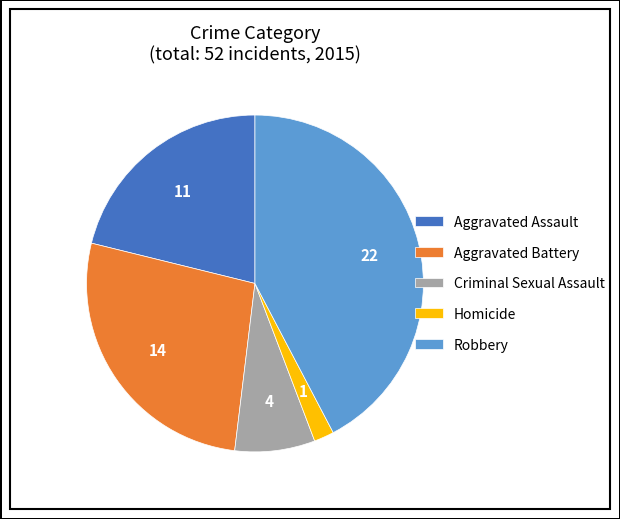

Count the number of slices in the pie.

5